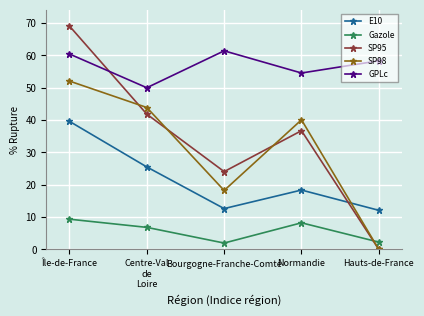

What value does the E10 series have at Hauts-de-France?

12.1